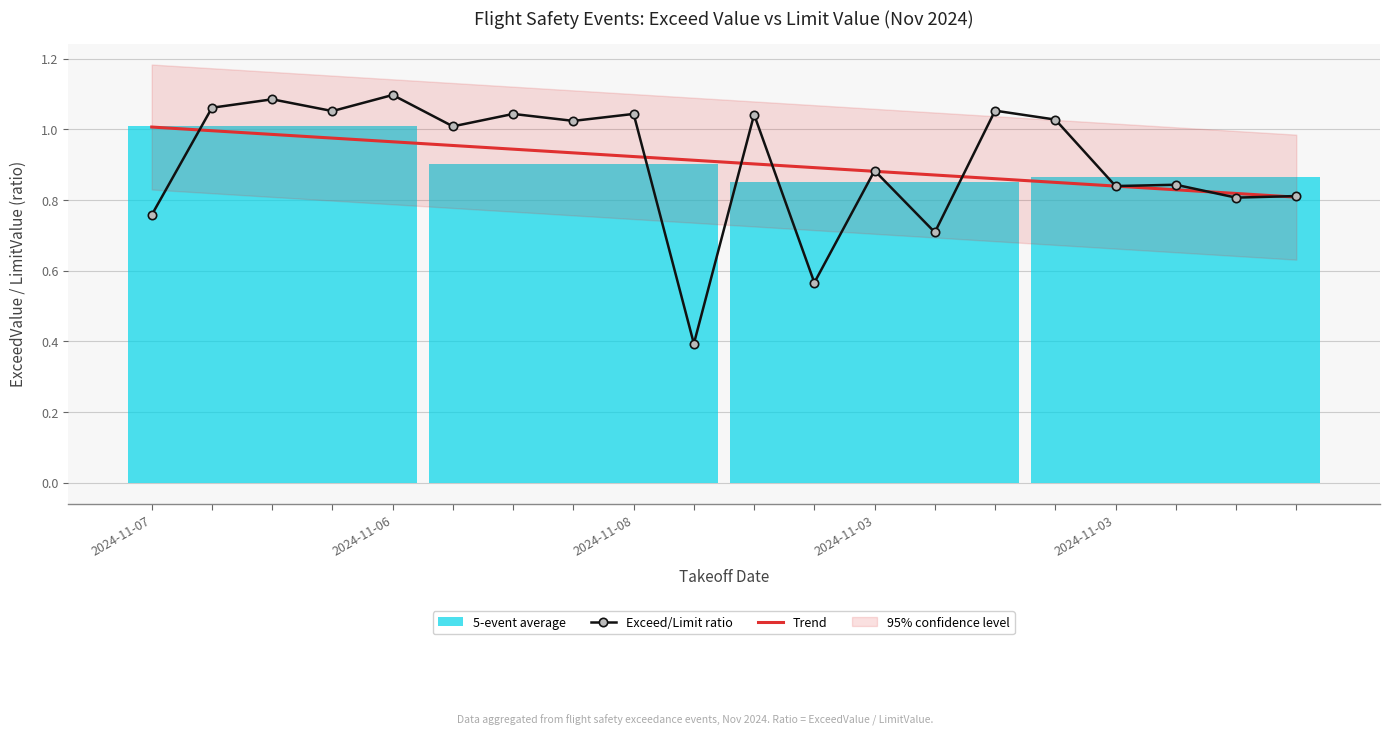

What is the spread (max minus min) of values at 2024-11-07?

0.2